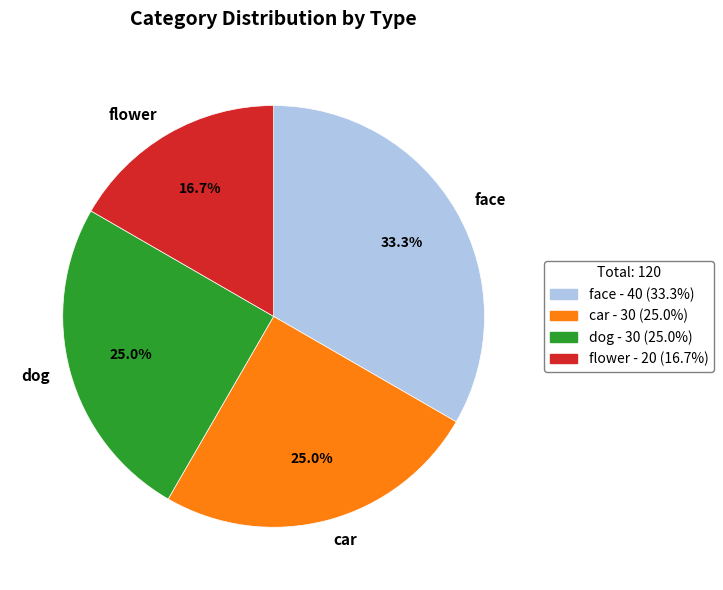

What is the smallest slice in the pie chart?

flower